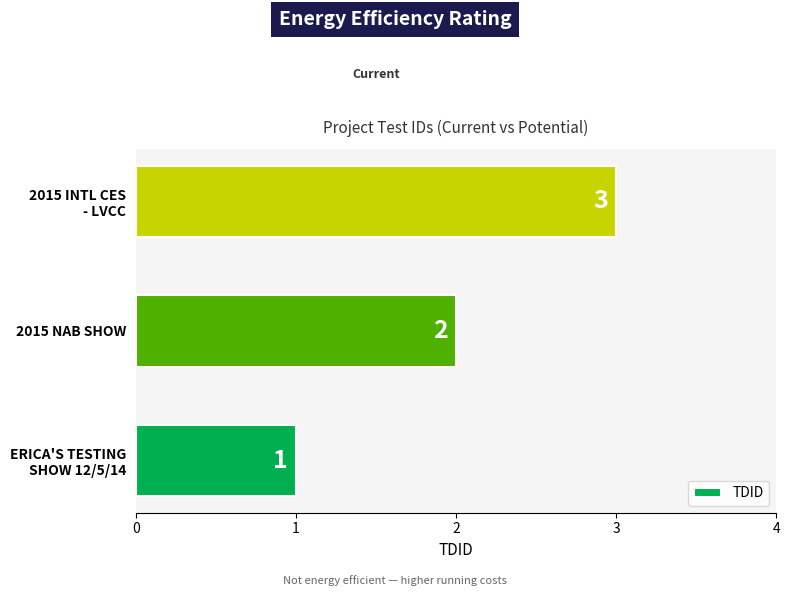

How many values are between 1 and 3?

3